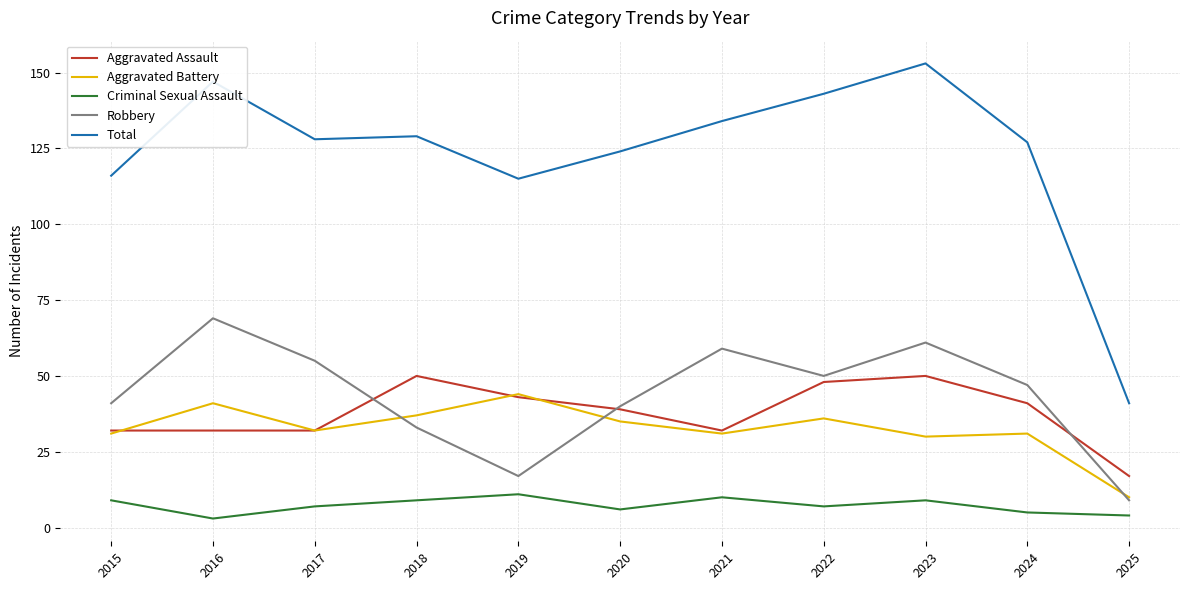

At which category does Aggravated Battery reach its first local valley?

2017